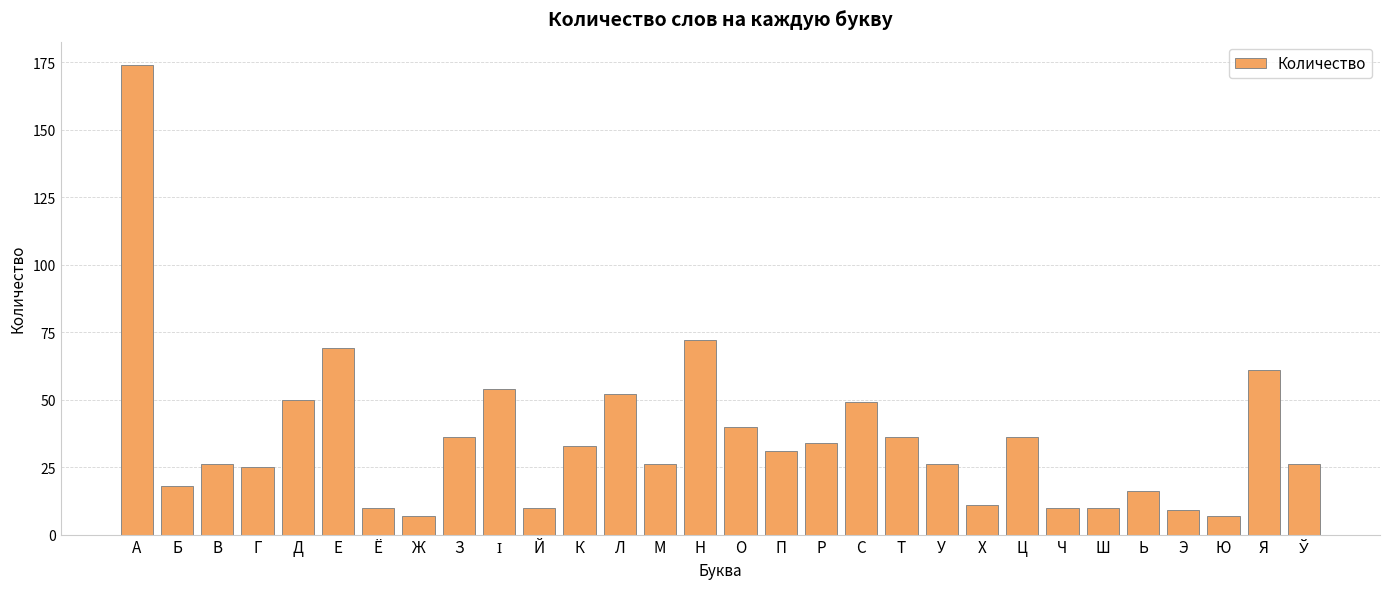

How many bars are there in total?

30